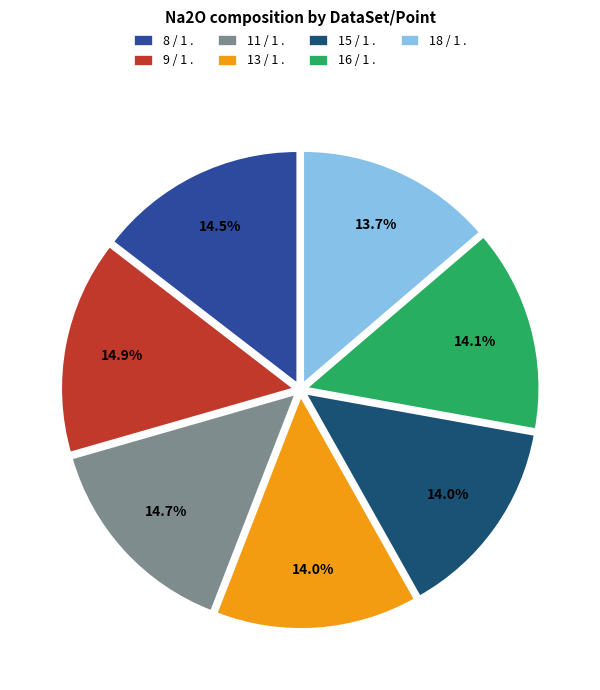

Approximately how many times larger is the value at 11 / 1 . compared to 8 / 1 .?

1.0